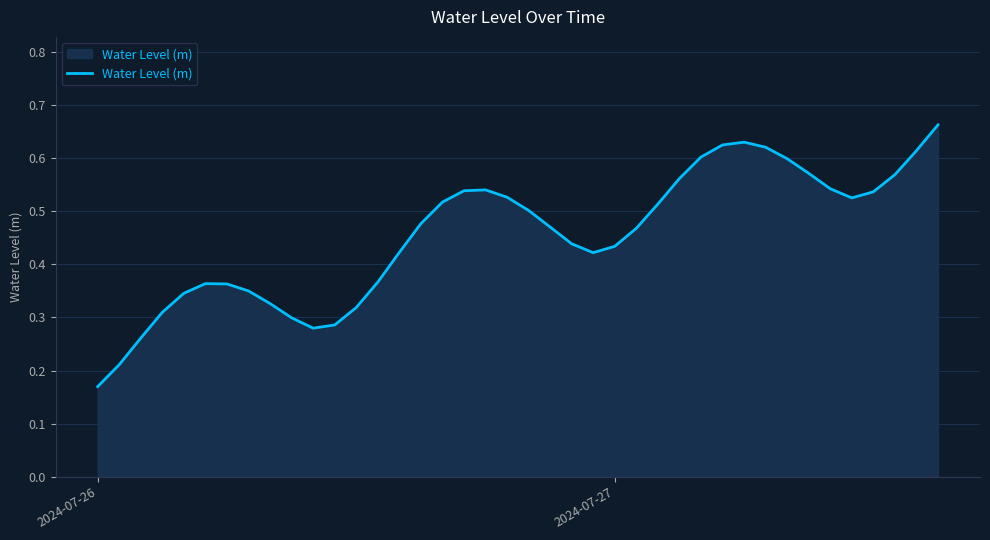

How many lines are shown in the chart?

1